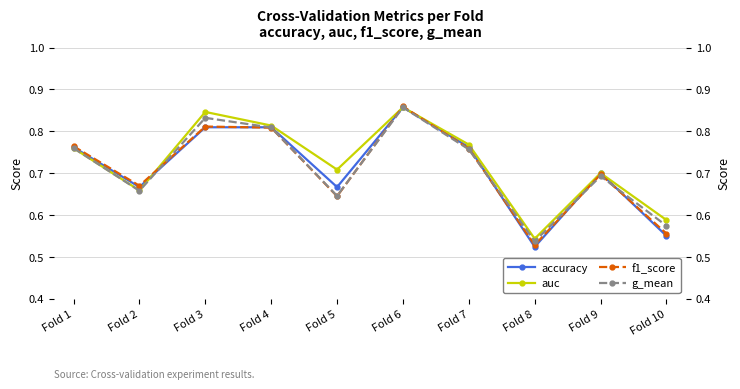

What is the value of the accuracy point at the 5th from the left?

0.7